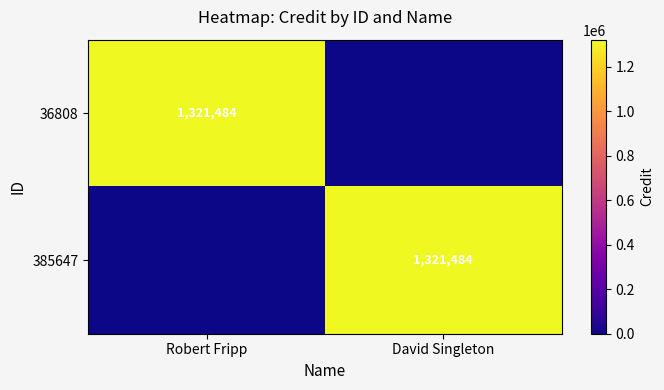

The value of 36808 at Robert Fripp is 1321484. True or false?

True